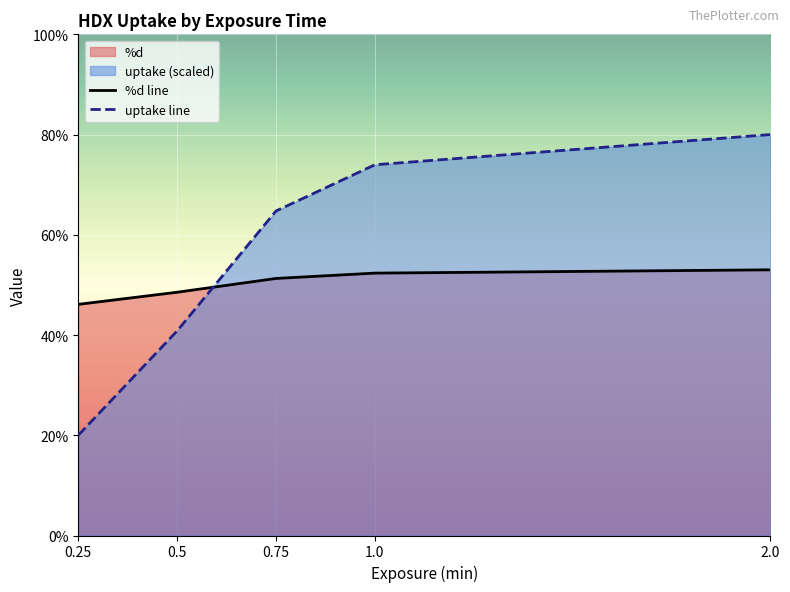

Reading right to left, what are all the values shown in this chart?

%d line: 2.0=53.0	1.0=52.4	0.75=51.3	0.5=48.5	0.25=46.1
uptake line: 2.0=80.0	1.0=74.0	0.75=64.8	0.5=40.8	0.25=20.0